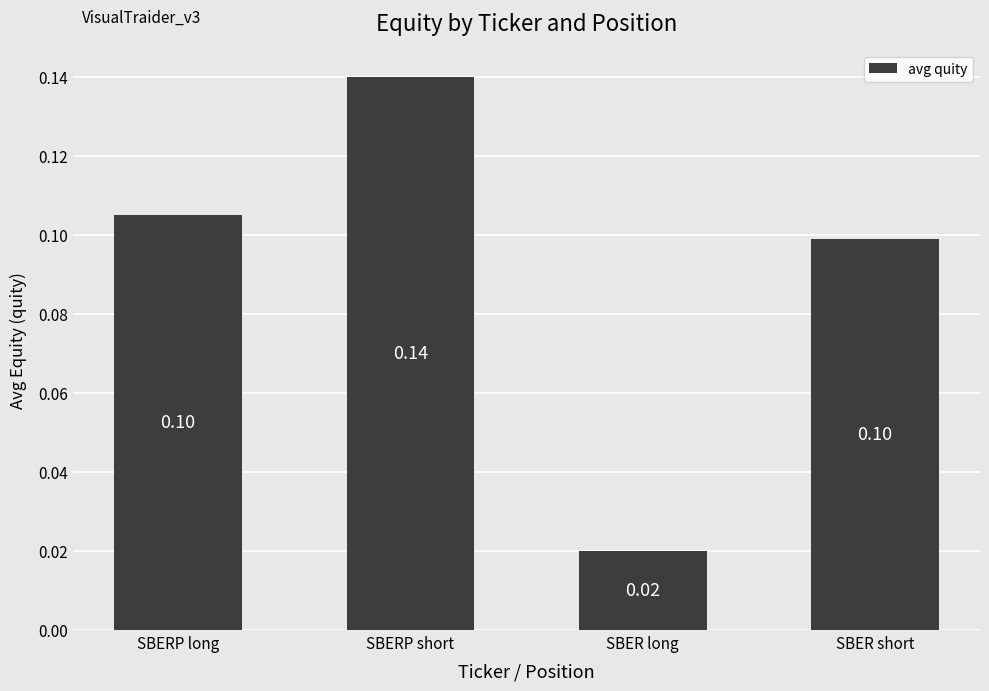

Are the bars horizontal?

No